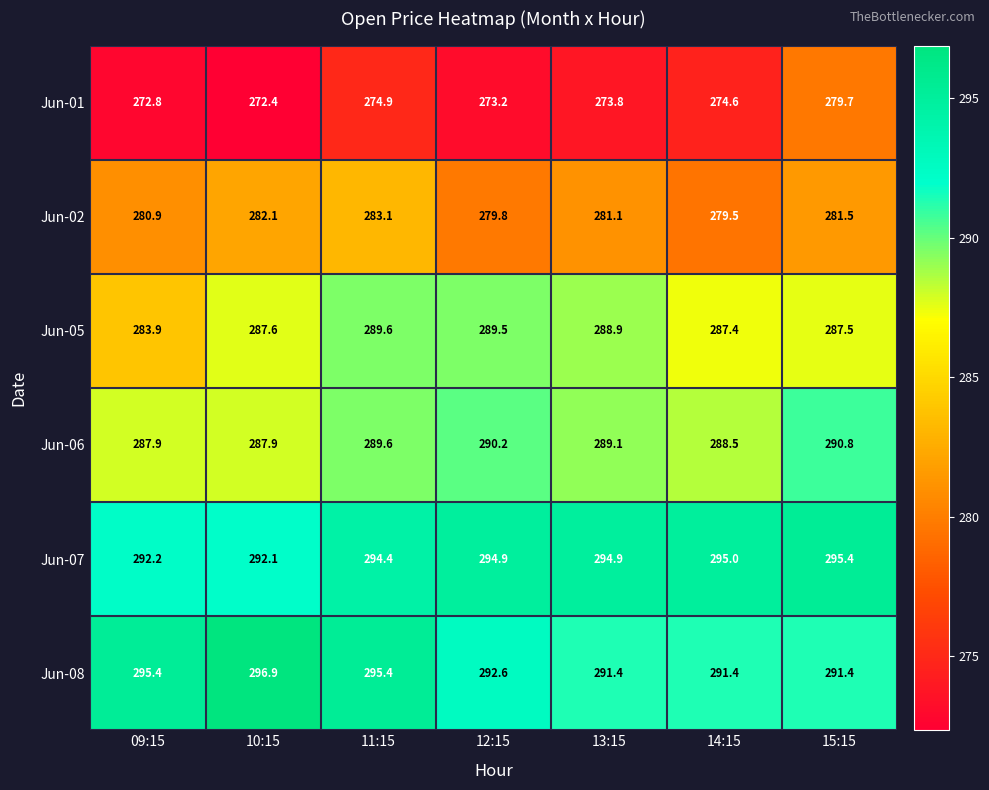

Rank the series by their maximum value, from highest to lowest.

Jun-08, Jun-07, Jun-06, Jun-05, Jun-02, Jun-01